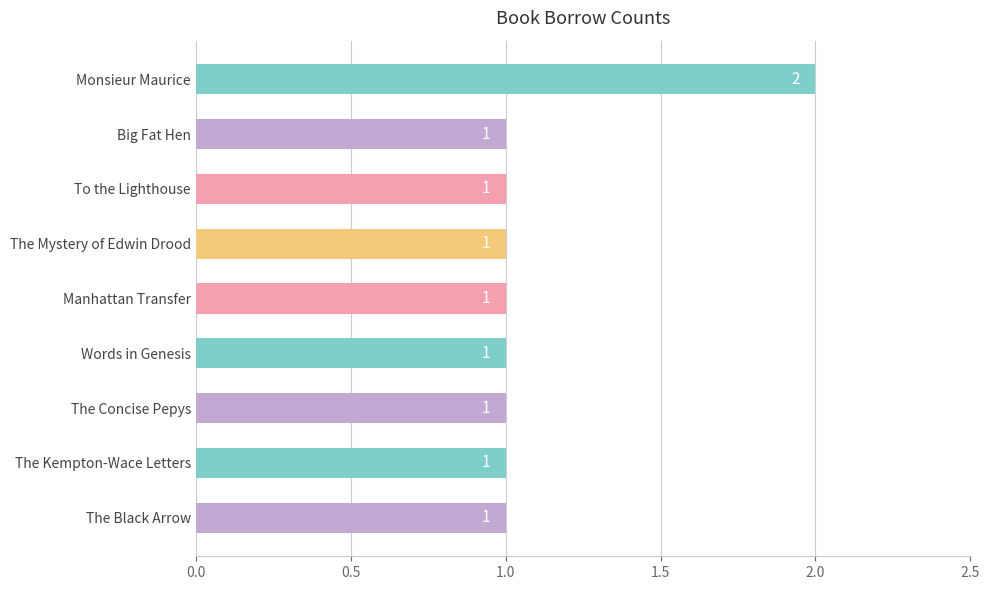

The chart shows a value of 2 at Manhattan Transfer. True or false?

False